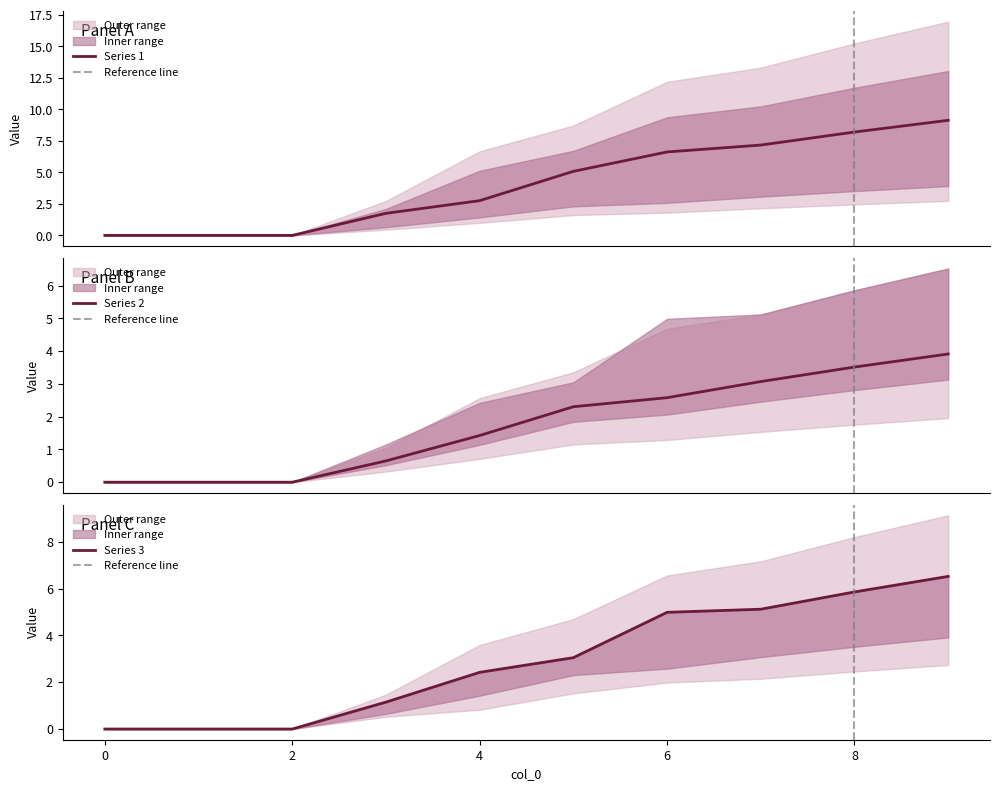

Is it true that 1 equals 0.0 at 0?

True